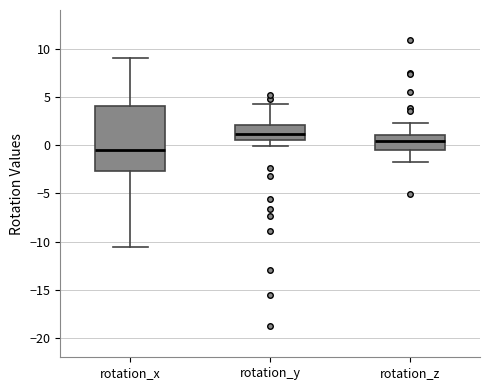

Reading left to right, transcribe this box plot: for each box, give where its median line is, the range the box spans, and where its two whiskers end, as read against the y-axis. The values are not printed on the chart, so give them approximately, as read against the axis.

rotation_x: median -0.5, box -2.5 to 4.0, whiskers -10.5 to 9.0
rotation_y: median 1.0, box 0.5 to 2.0, whiskers 0.0 to 4.0
rotation_z: median 0.5, box -0.5 to 1.0, whiskers -2.0 to 2.5